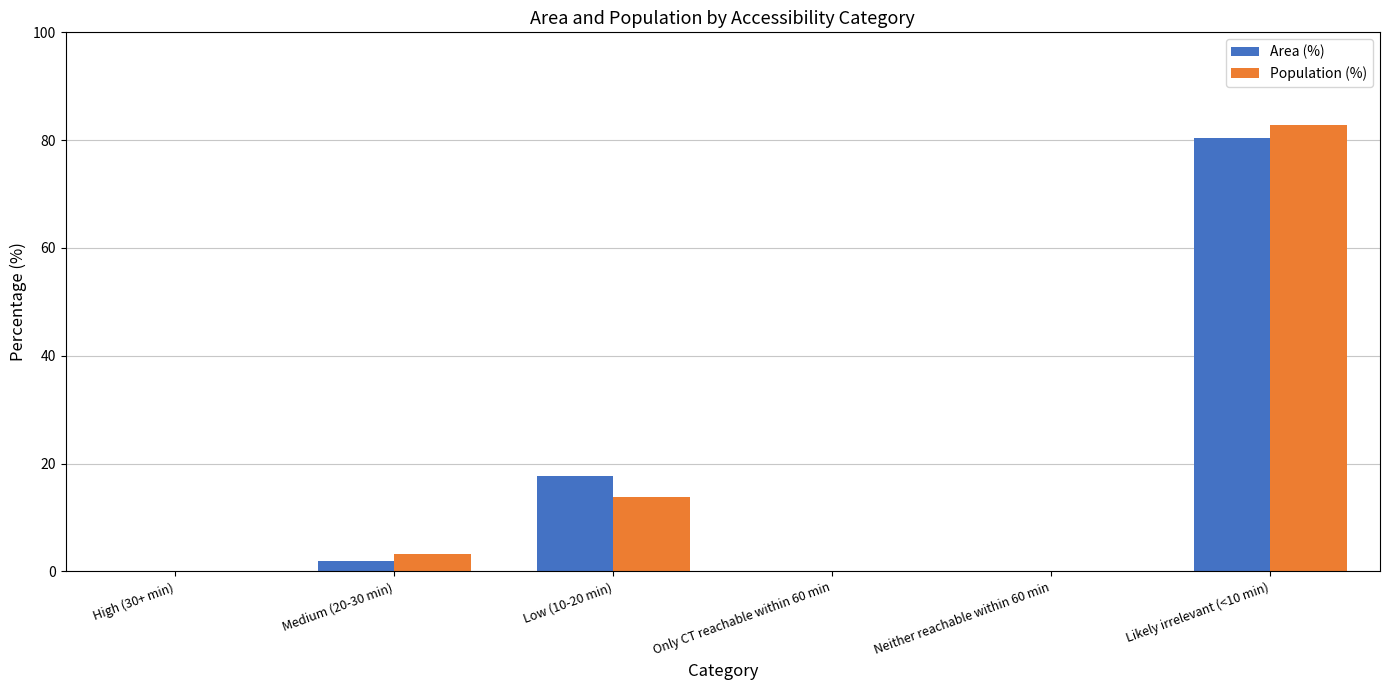

Count the number of data series in this chart.

2